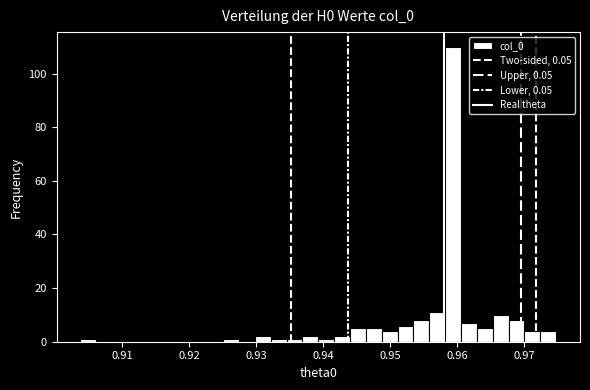

Read against the x-axis, roughly where is the centre of the tallest bar?

0.959